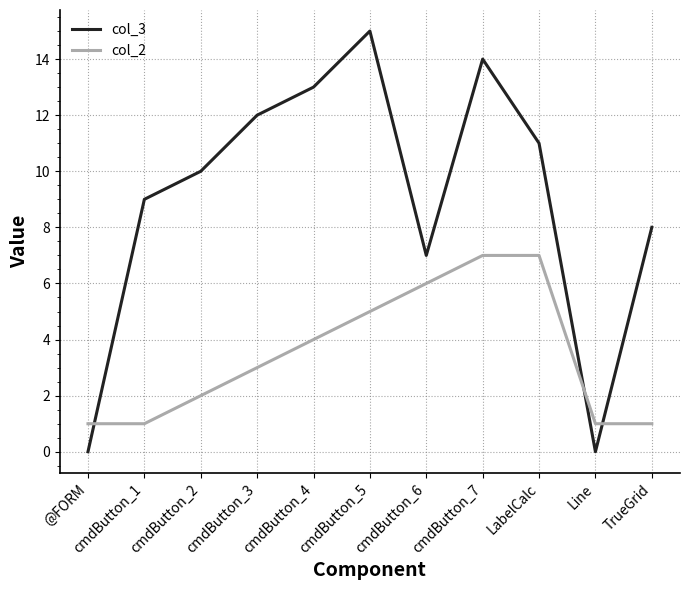

Which series has the largest total across all categories?

col_3